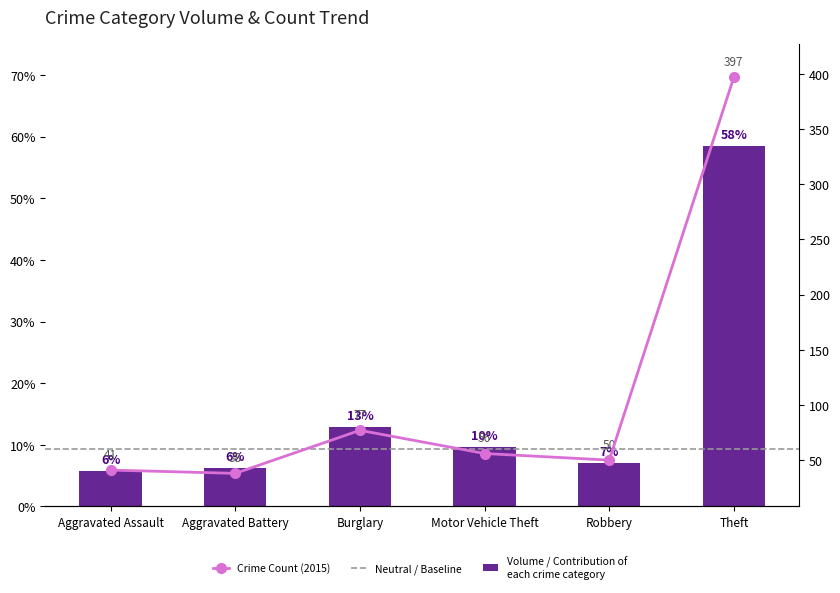

What is the sum of the 2020 values at Aggravated Battery and Theft?

435.0